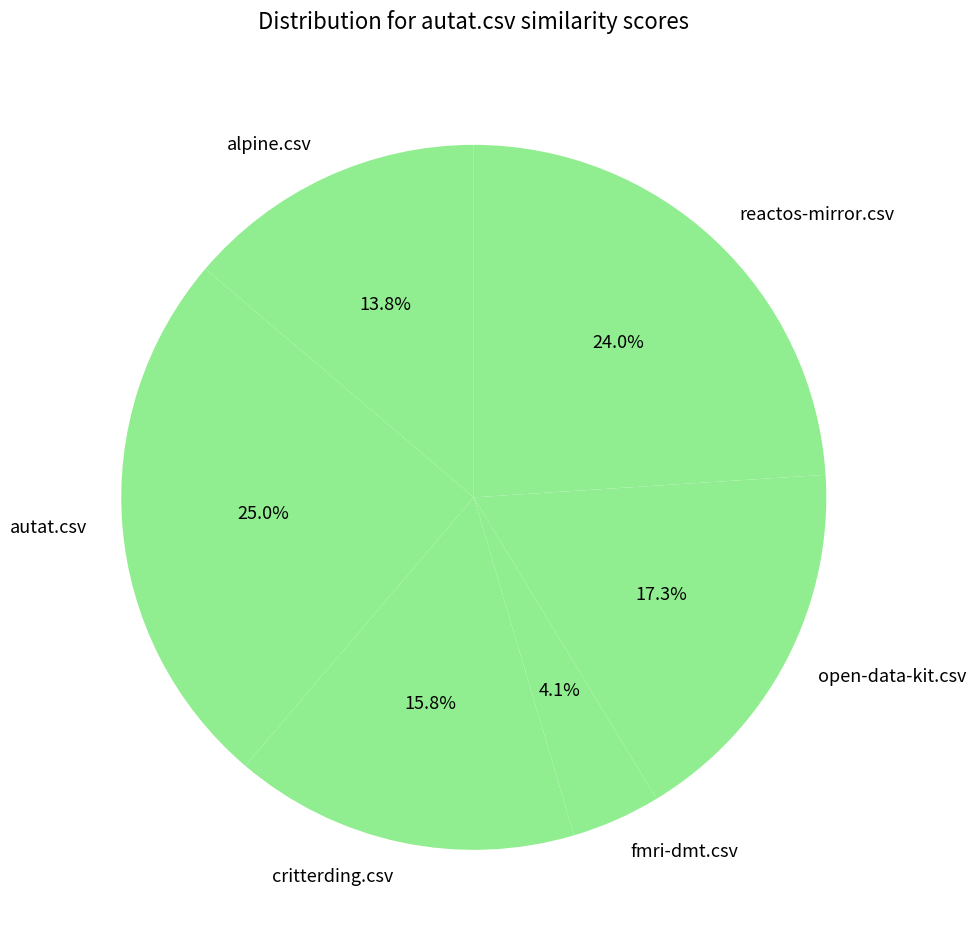

The fmri-dmt.csv slice represents 4% of the pie. True or false?

True